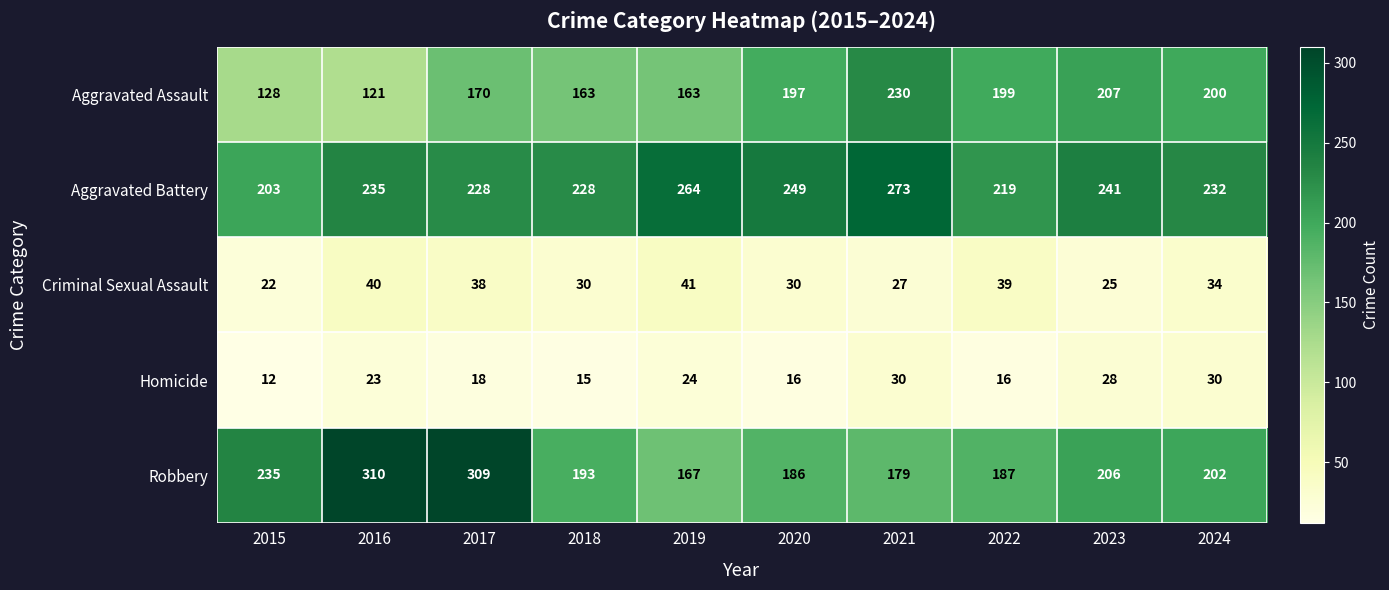

List the series in order of their peak value, lowest first.

Homicide, Criminal Sexual Assault, Aggravated Assault, Aggravated Battery, Robbery